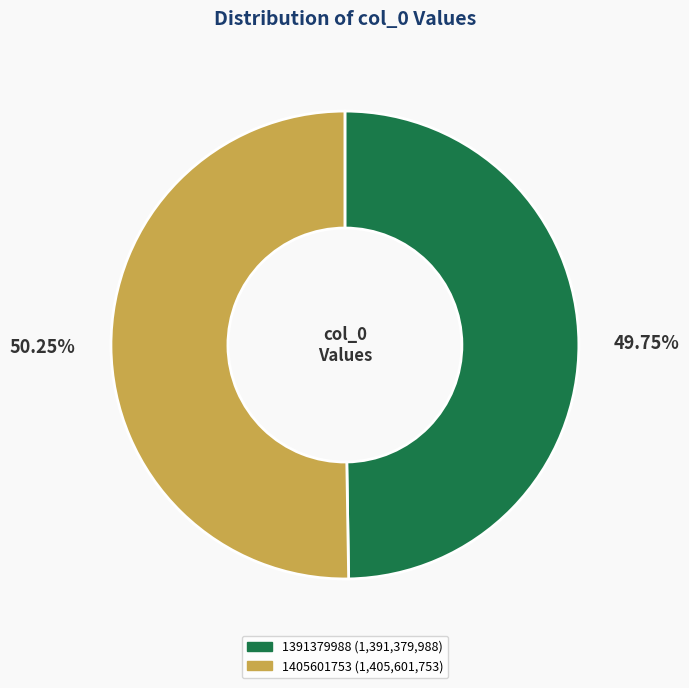

Does 1405601753 represent more than half of the total?

Yes